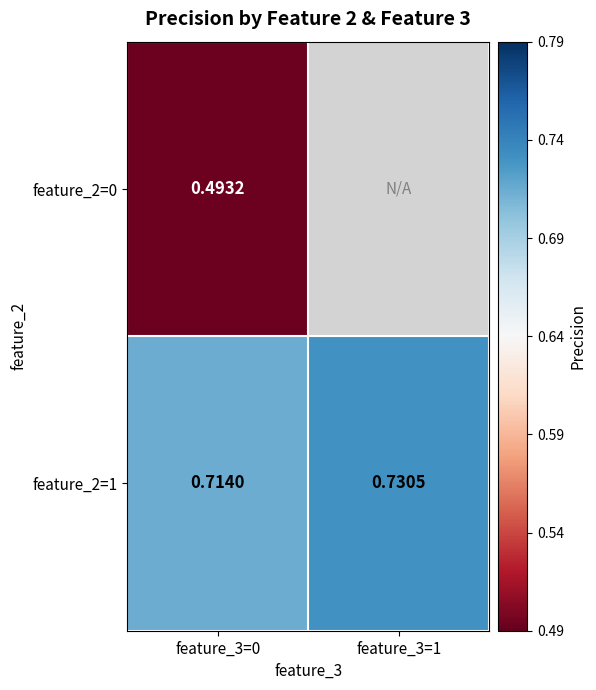

What is the total value across all series at feature_3=0?

1.2